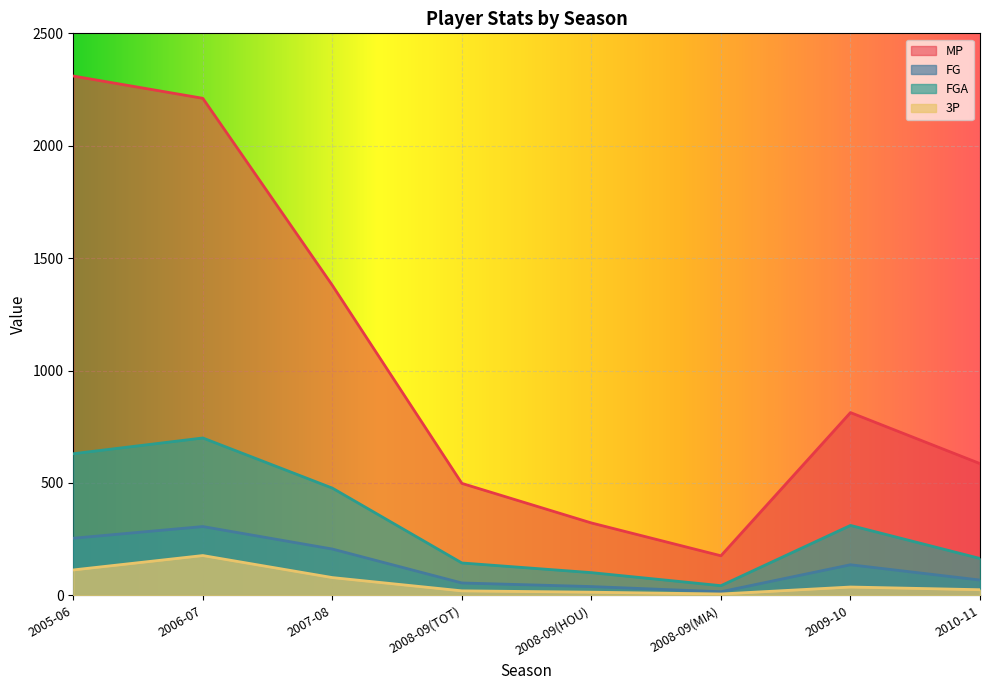

Reading left to right, list all the values displayed in this chart.

MP: 2310	2211	1379	498	322	176	813	586
FG: 254	306	206	55	39	16	136	68
FGA: 630	700	477	144	101	43	311	164
3P: 113	177	79	20	14	6	37	25